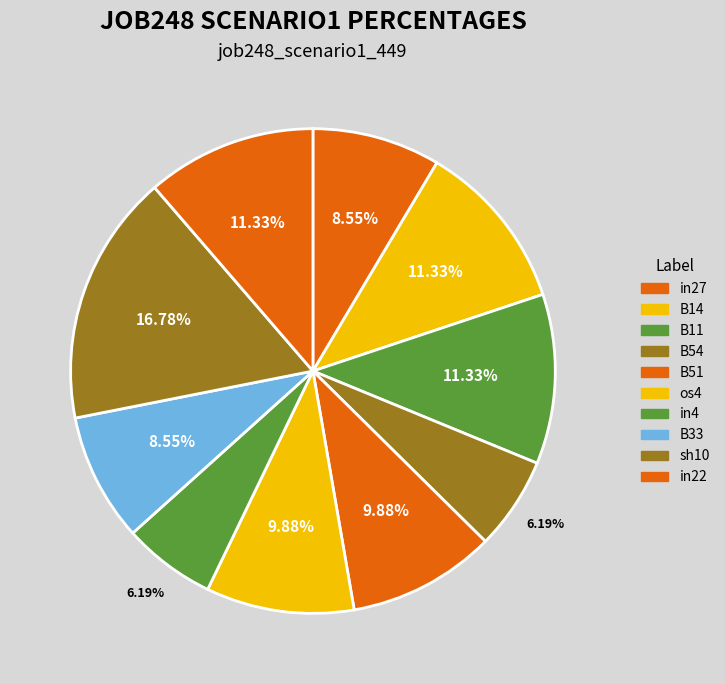

How many slices are in this pie chart?

10